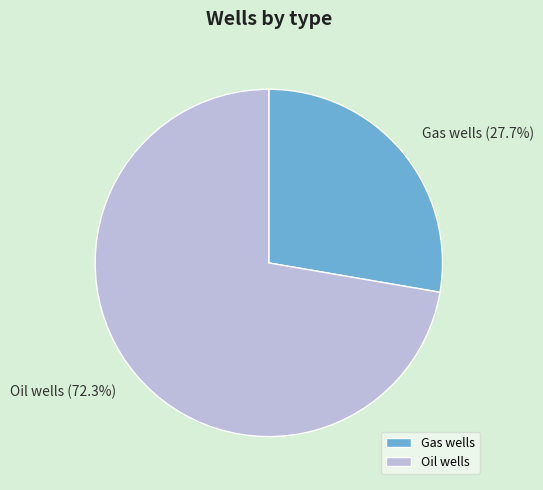

True or false: Oil wells accounts for 60% of the total.

False